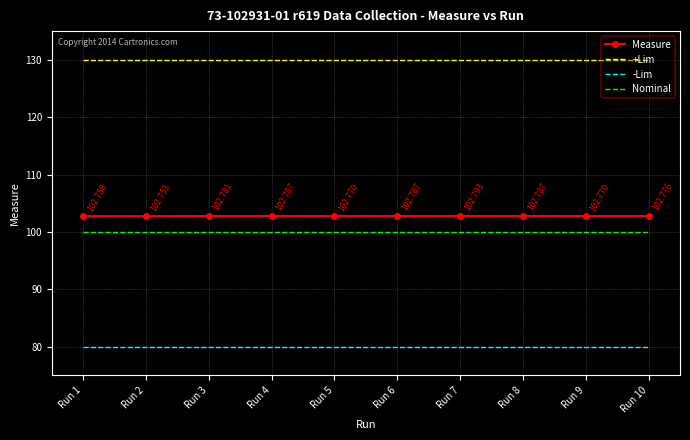

Is the value of -Lim at Run 5 greater than the value of Measure at Run 3?

No